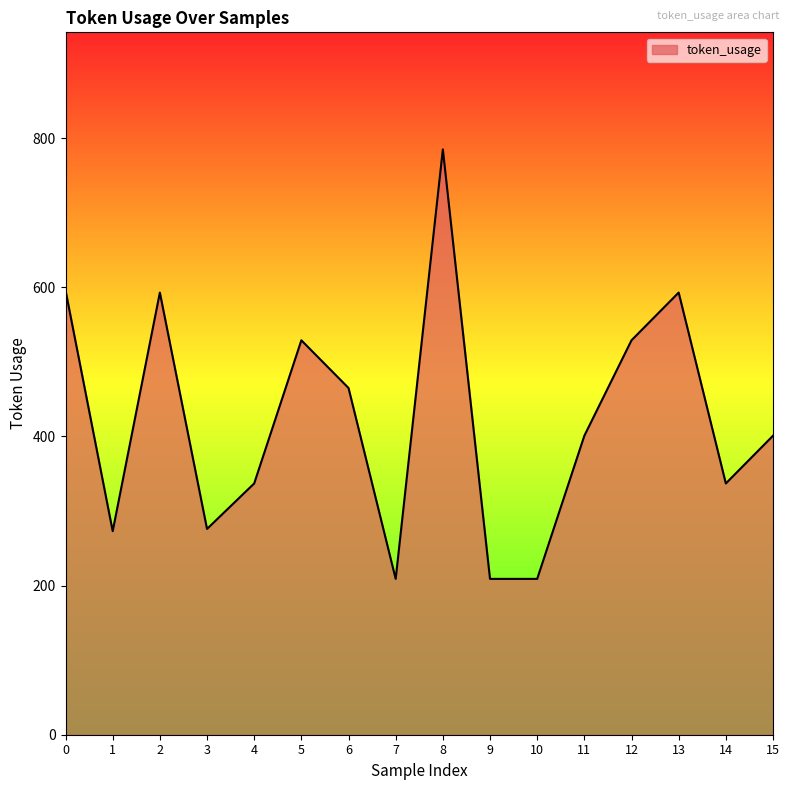

What is the maximum value shown in the chart?

785